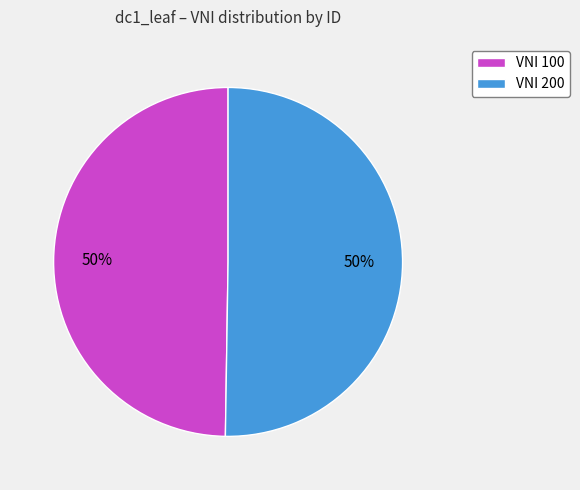

Is it true that VNI 100 is 62% of the pie?

False